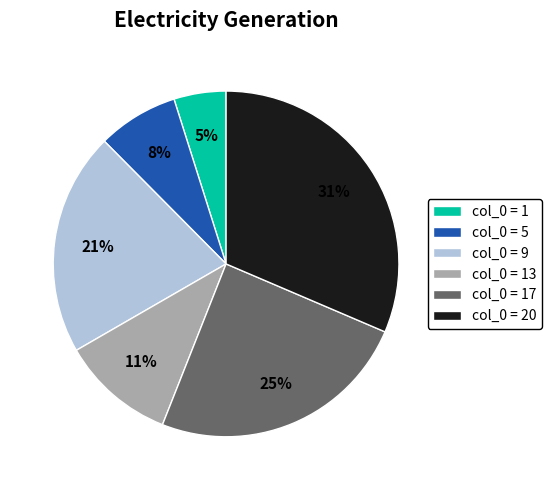

What percentage is the col_0 = 13 slice, to the nearest percent?

11%